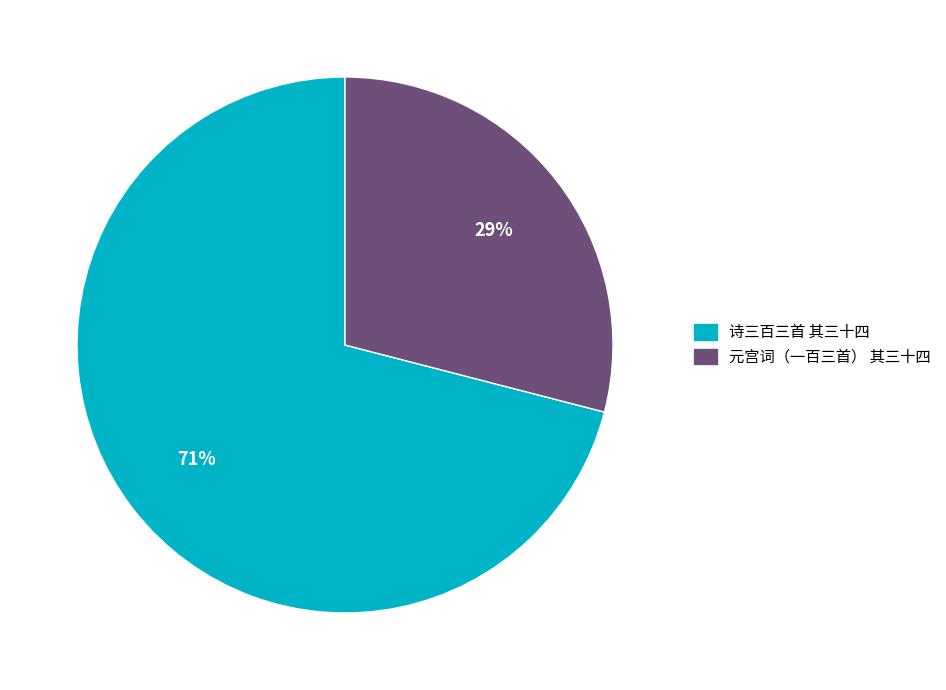

To the nearest percent, what is the average slice percentage?

50%